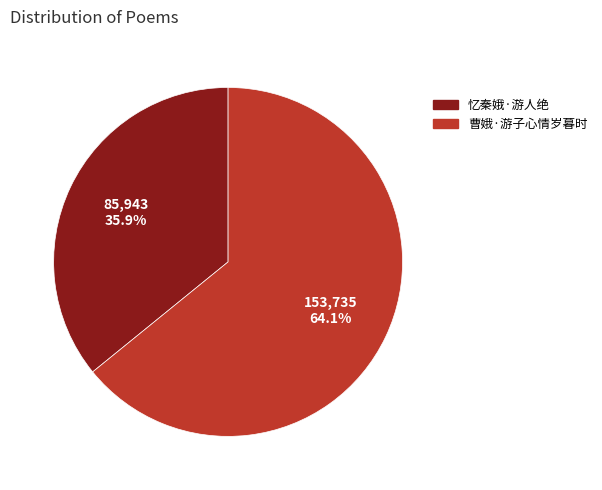

Which category accounts for the majority?

曹娥·游子心情岁暮时